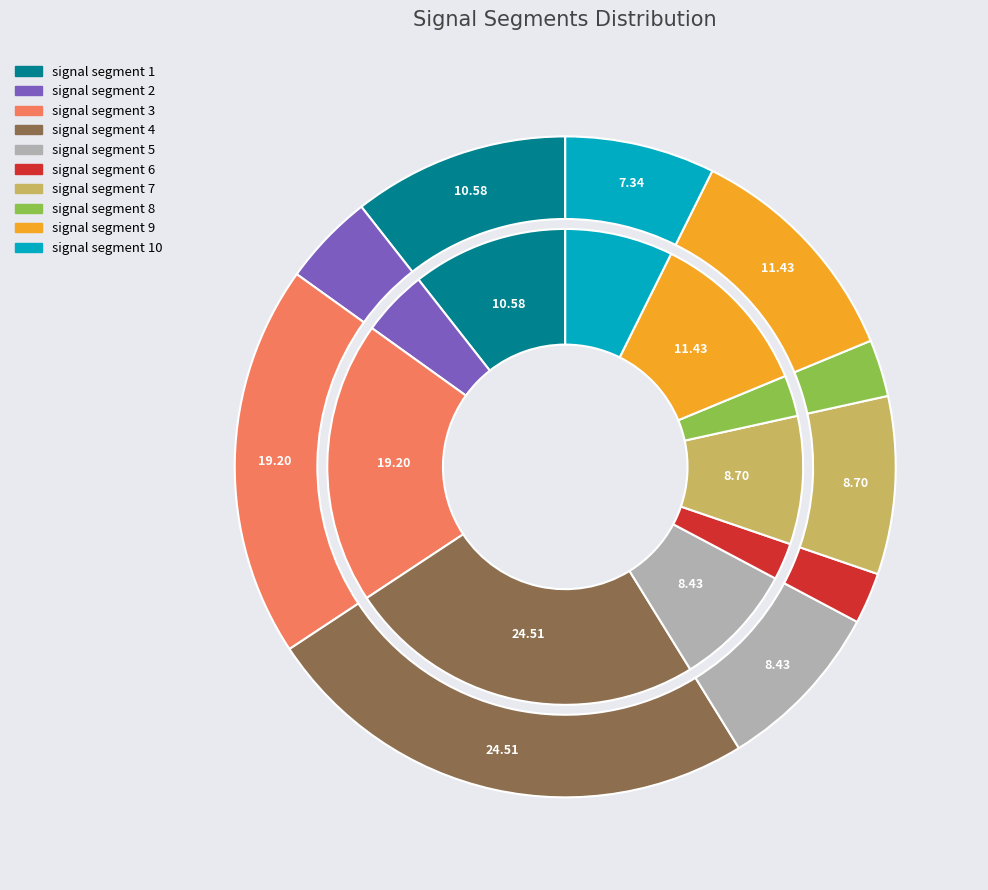

Does signal segment 10 account for over 50% of the chart?

No